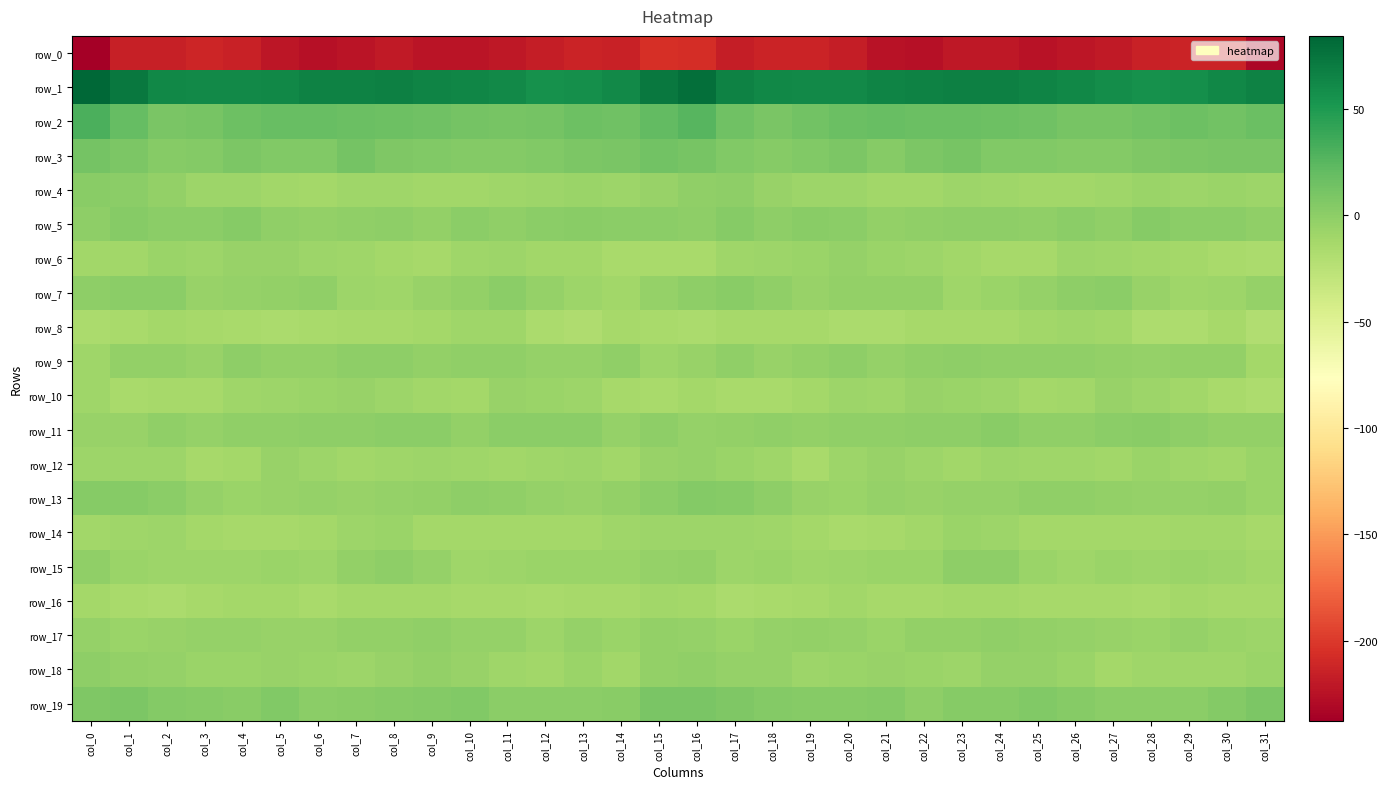

Rank the categories by row_7 value from lowest to highest.

col_14, col_23, col_29, col_8, col_13, col_7, col_30, col_24, col_28, col_19, col_3, col_9, col_25, col_15, col_4, col_31, col_12, col_10, col_21, col_20, col_22, col_5, col_6, col_18, col_0, col_26, col_16, col_27, col_1, col_2, col_11, col_17